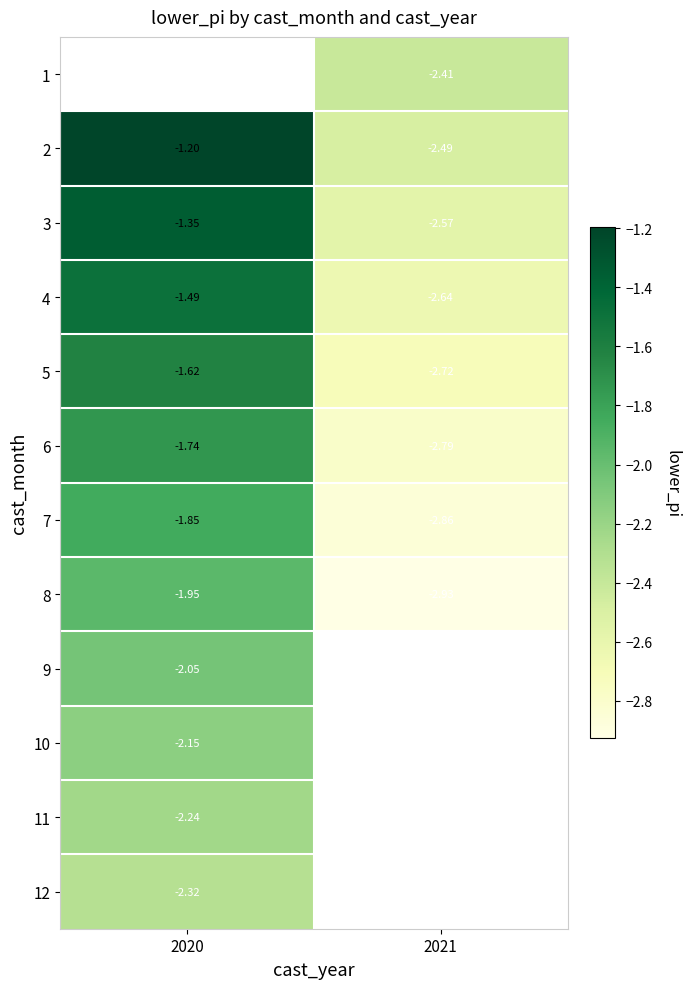

Which category has the lowest value in the 2 series?

2021